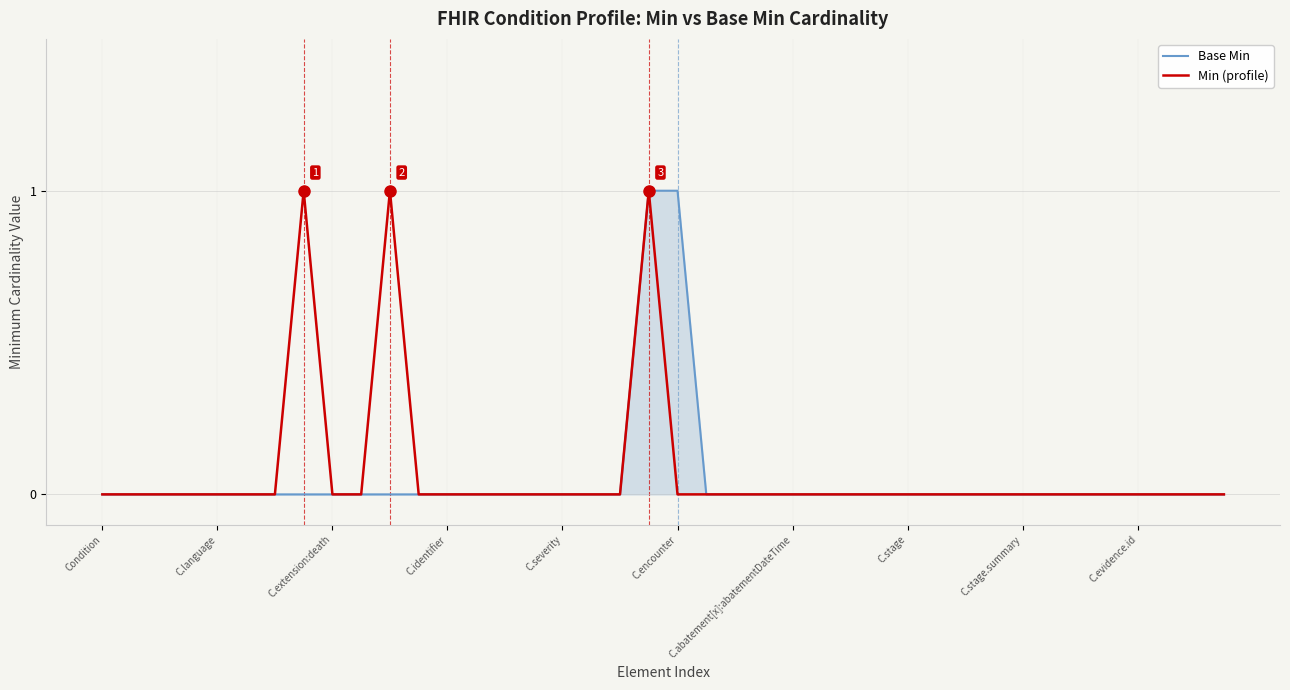

How many lines are shown in the chart?

2